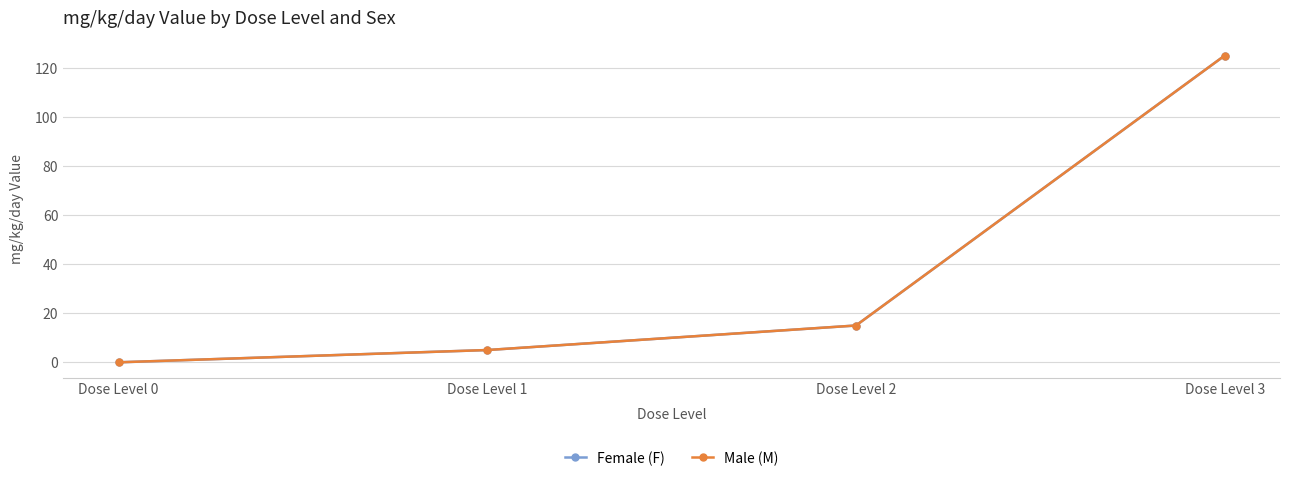

Reading left to right, transcribe all the data shown in this chart.

Female (F): Dose Level 0=0	Dose Level 1=5	Dose Level 2=15	Dose Level 3=125
Male (M): Dose Level 0=0	Dose Level 1=5	Dose Level 2=15	Dose Level 3=125